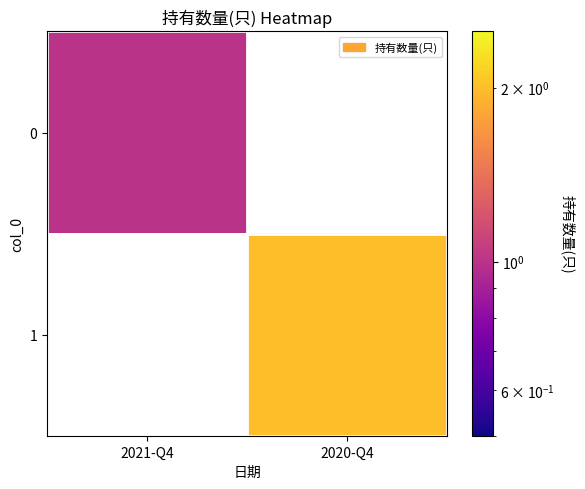

The 1 series shows 2.7 at 2020-Q4. True or false?

False